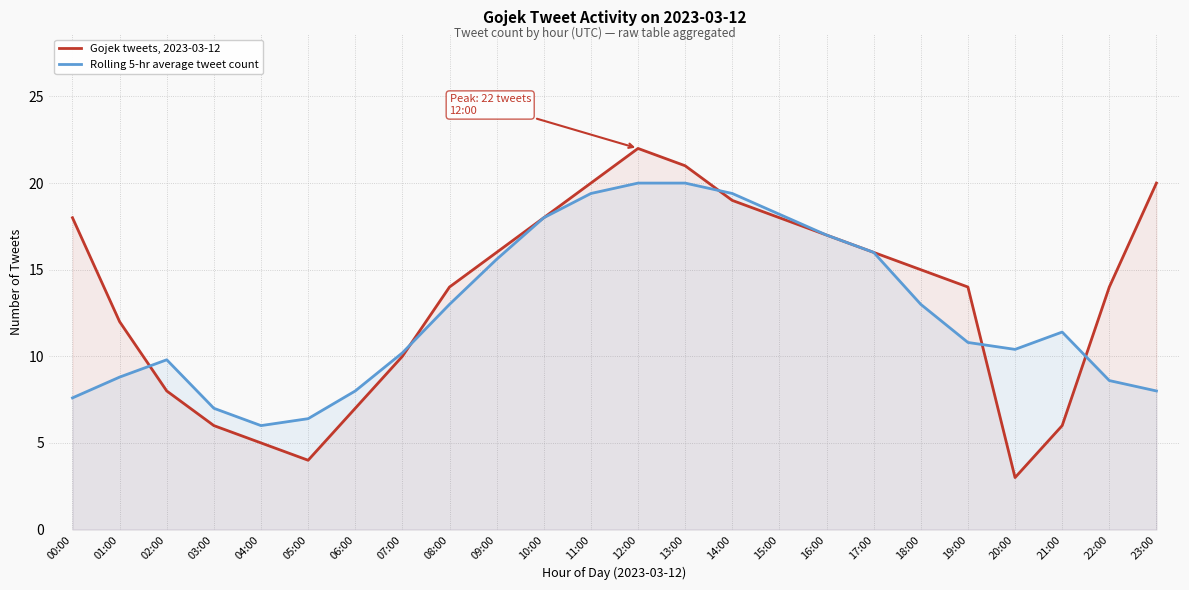

How many times do Rolling 5-hr average tweet count and Gojek tweets, 2023-03-12 cross each other?

5